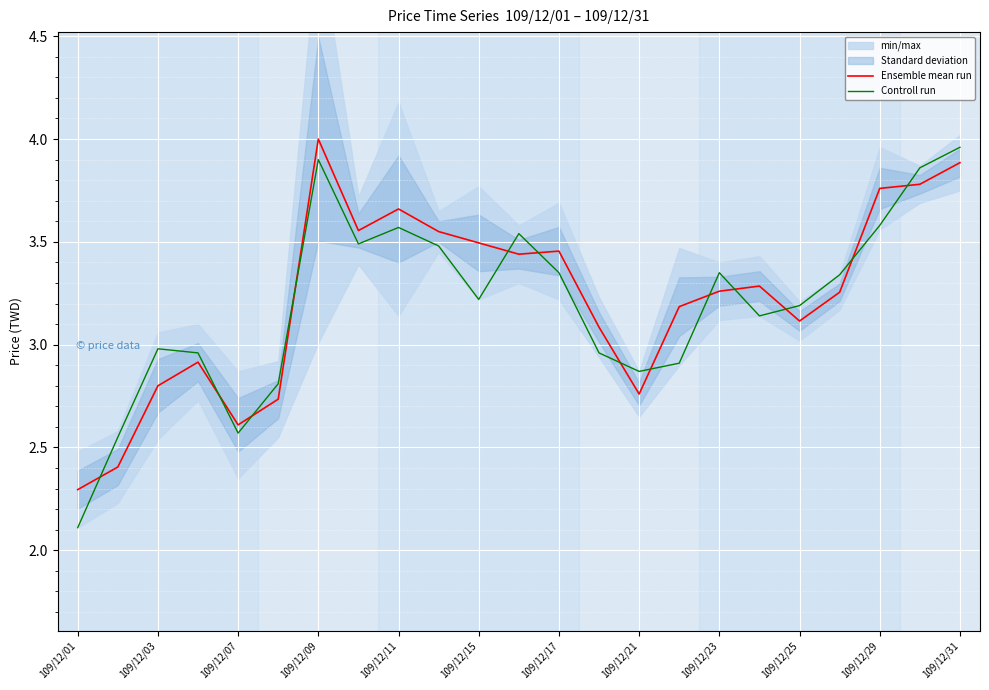

At which label does Controll run reach its peak?

109/12/31